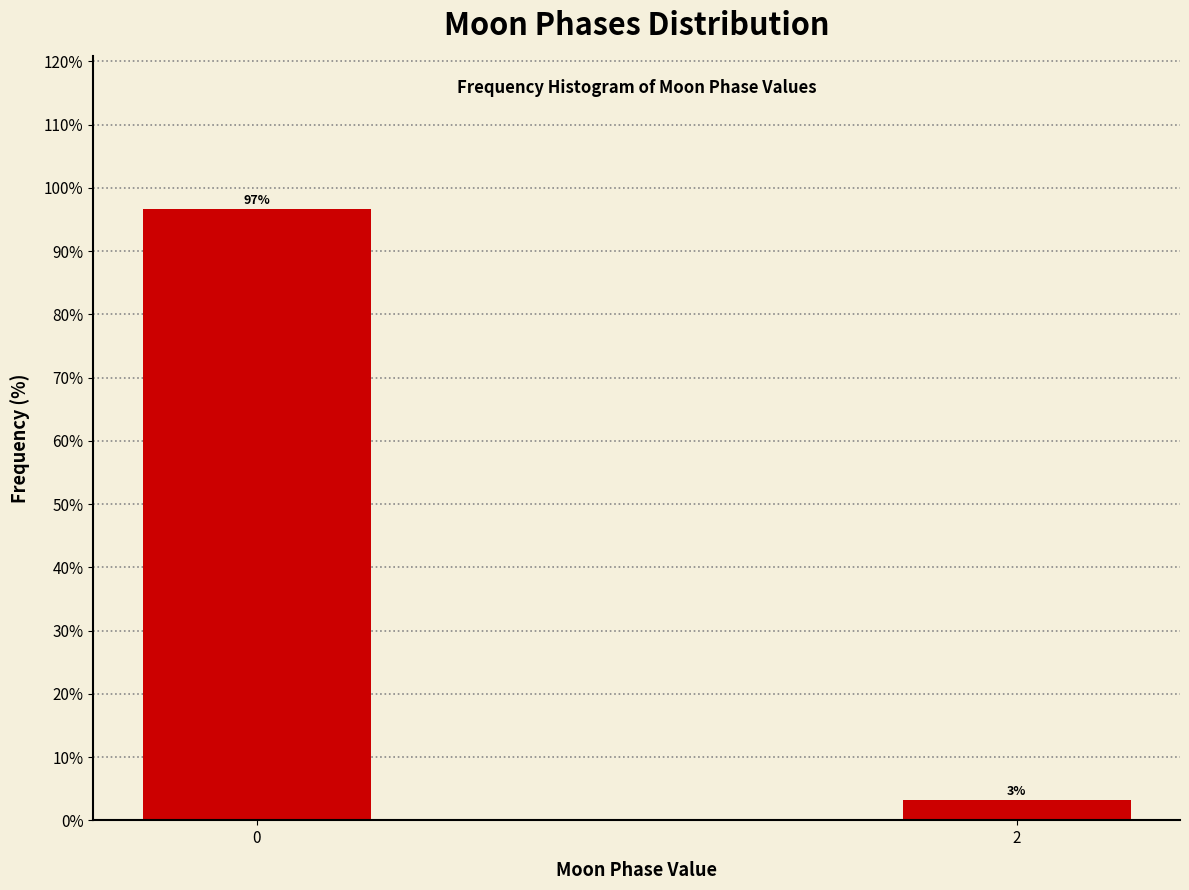

What is the average value?

50.0